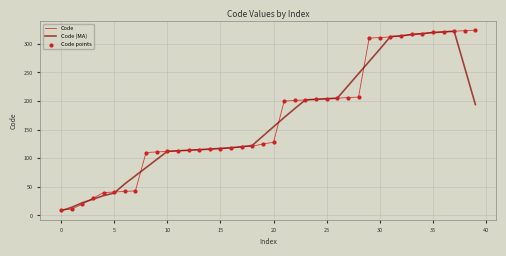

What is the highest value of the Code (MA) series?

322.0